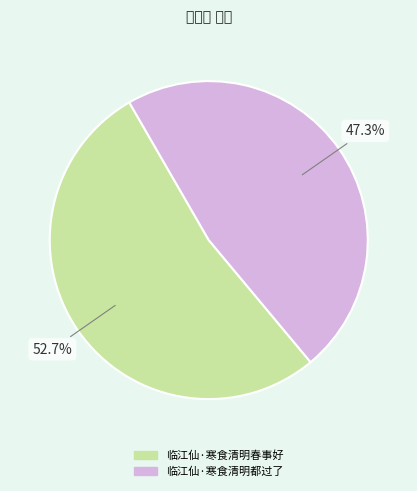

Combined, what portion of the pie is 临江仙·寒食清明春事好 and 临江仙·寒食清明都过了?

100.0%